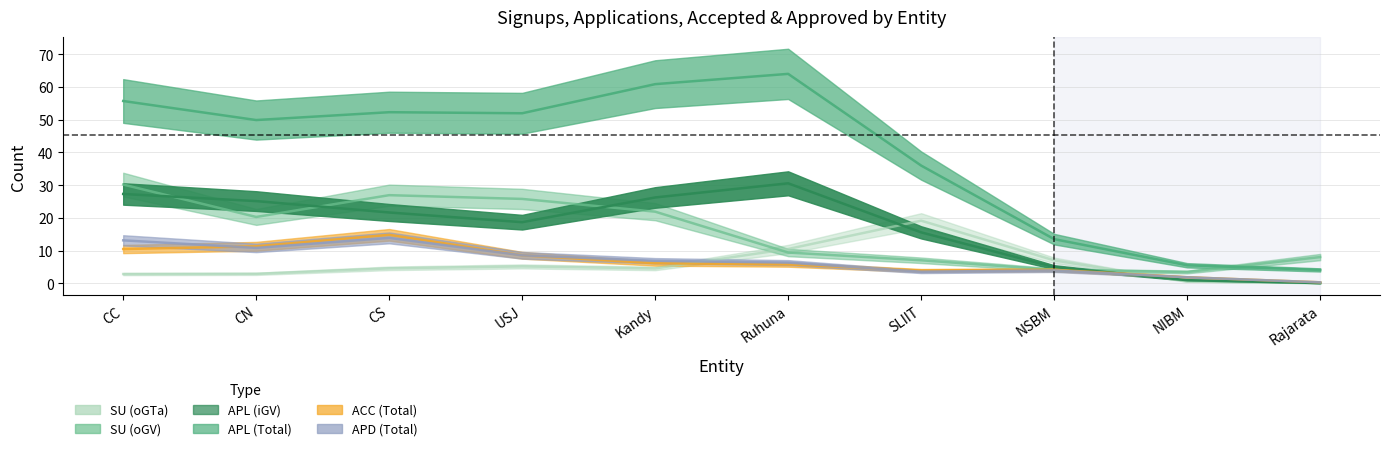

The APL (iGV) series shows 26 at Kandy. True or false?

True